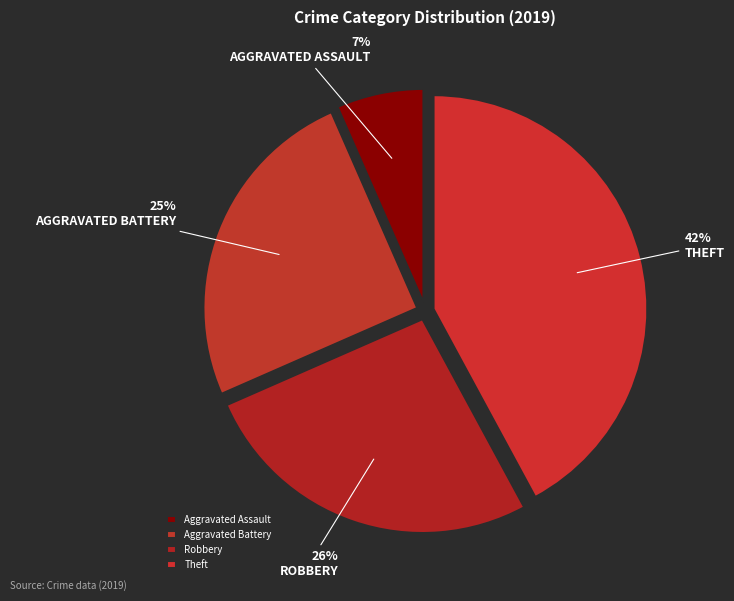

What percentage is the Theft slice, to the nearest percent?

42%